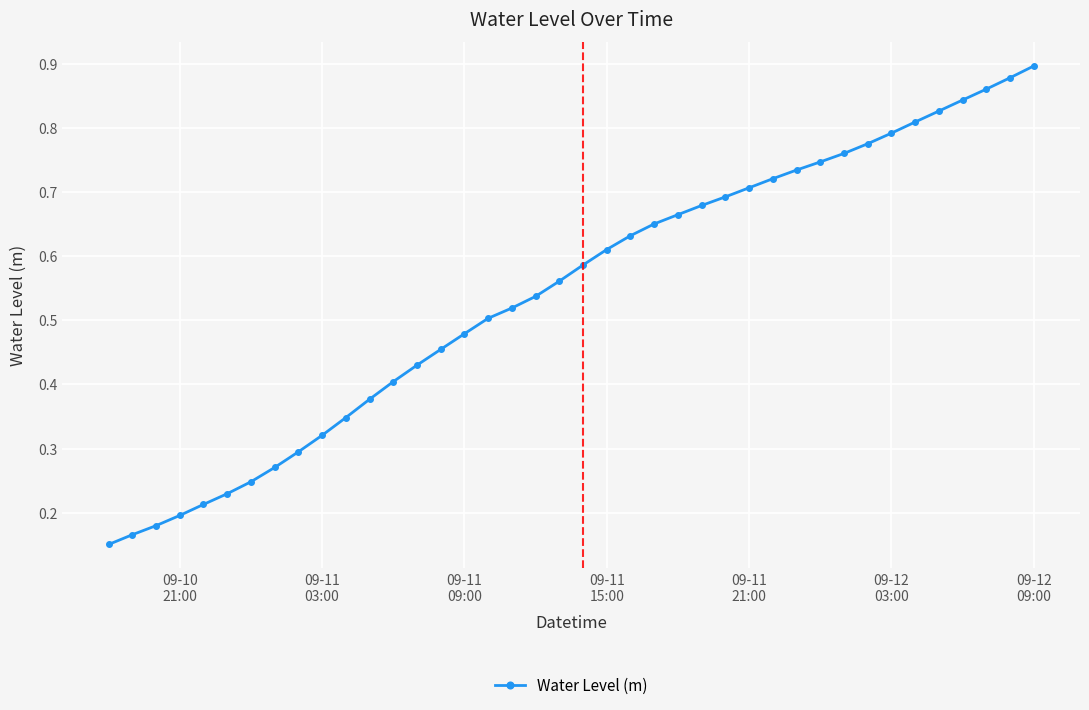

What is the sum of all values?

21.7